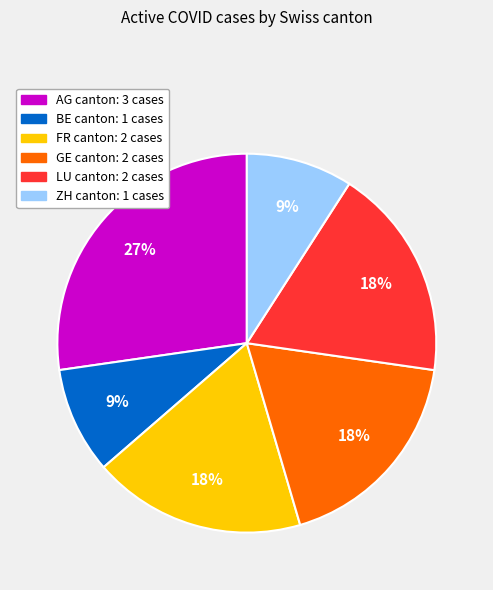

Does any single category account for the majority?

No